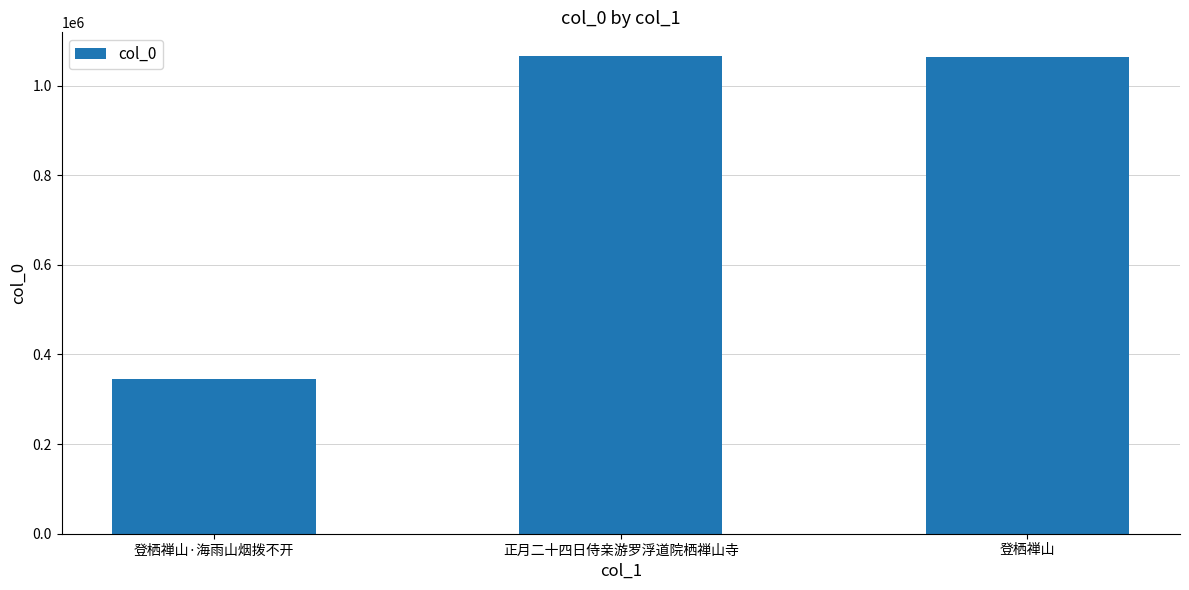

At which label is the value closest to 705555?

登栖禅山